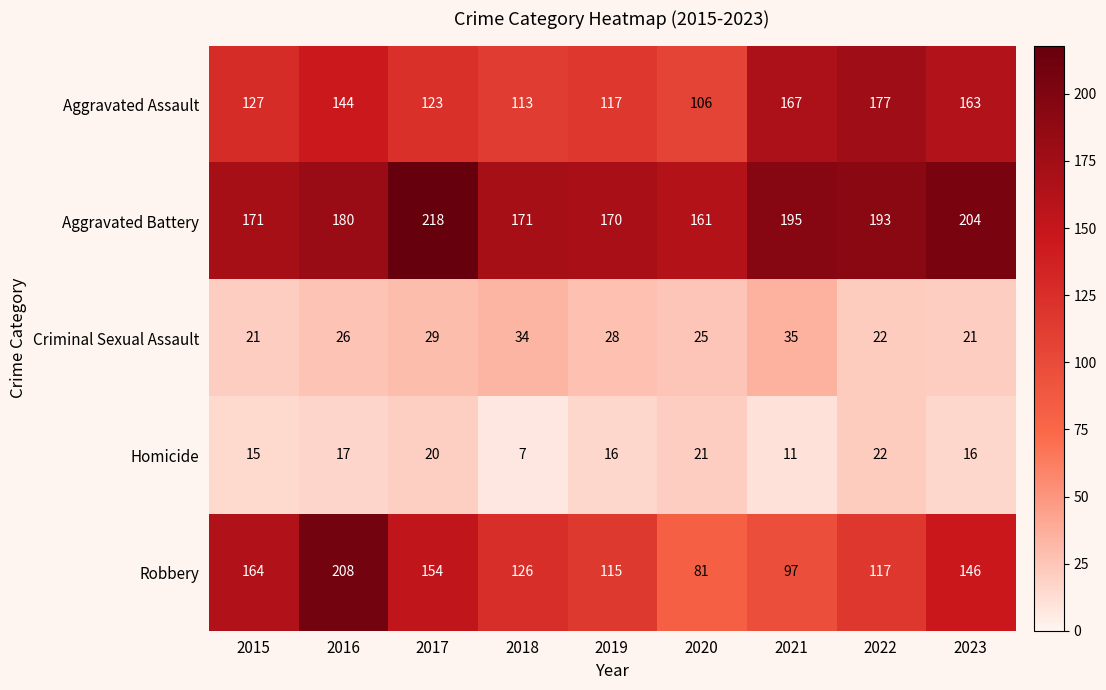

Is it true that Aggravated Assault equals 57 at 2018?

False